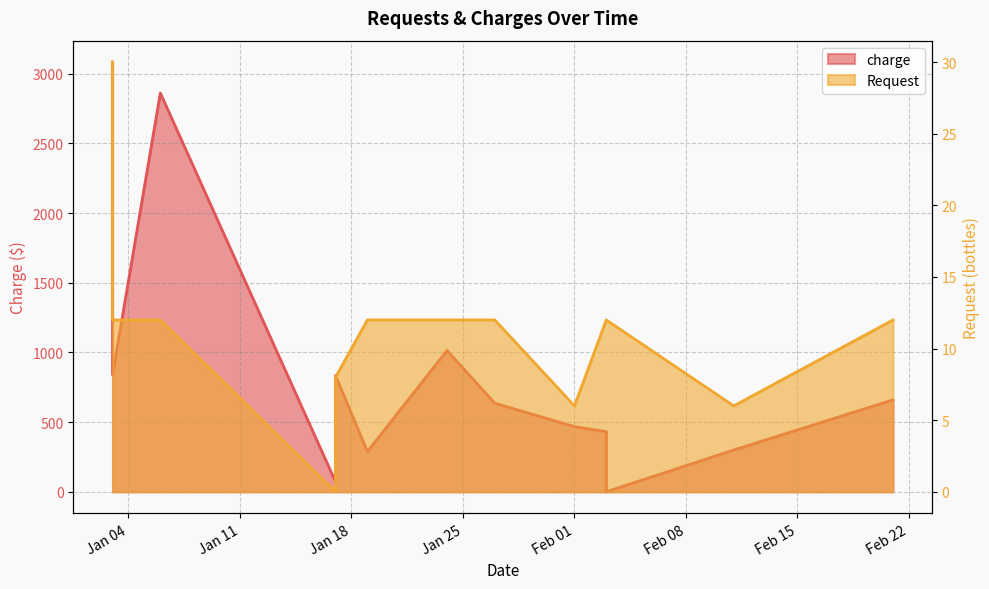

How many values in the Request series exceed 12?

1